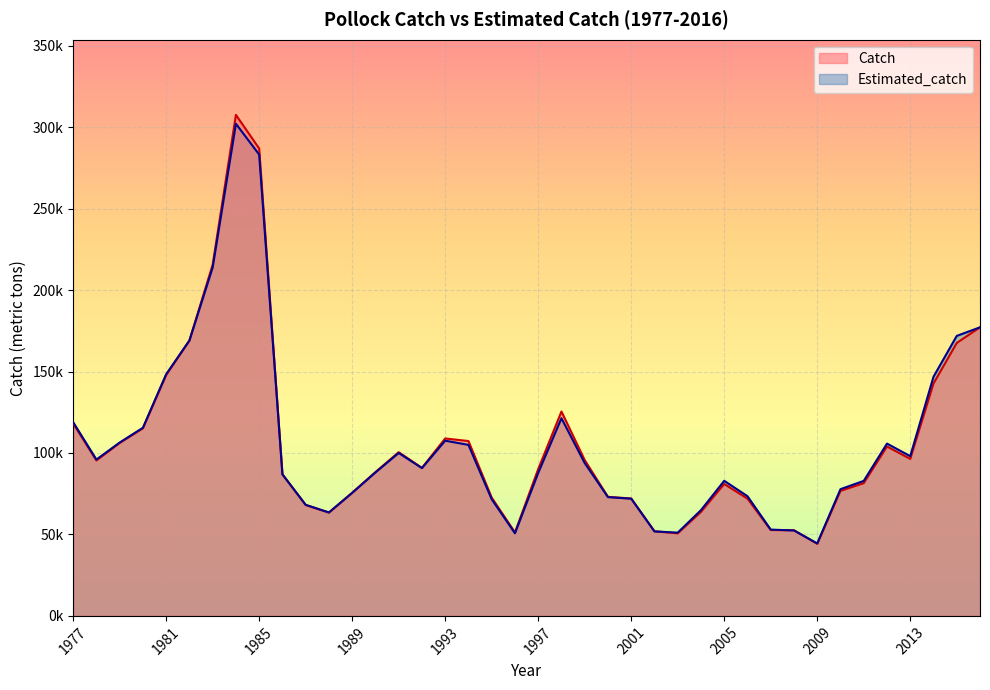

At which category does the chart reach its minimum across all series?

2009